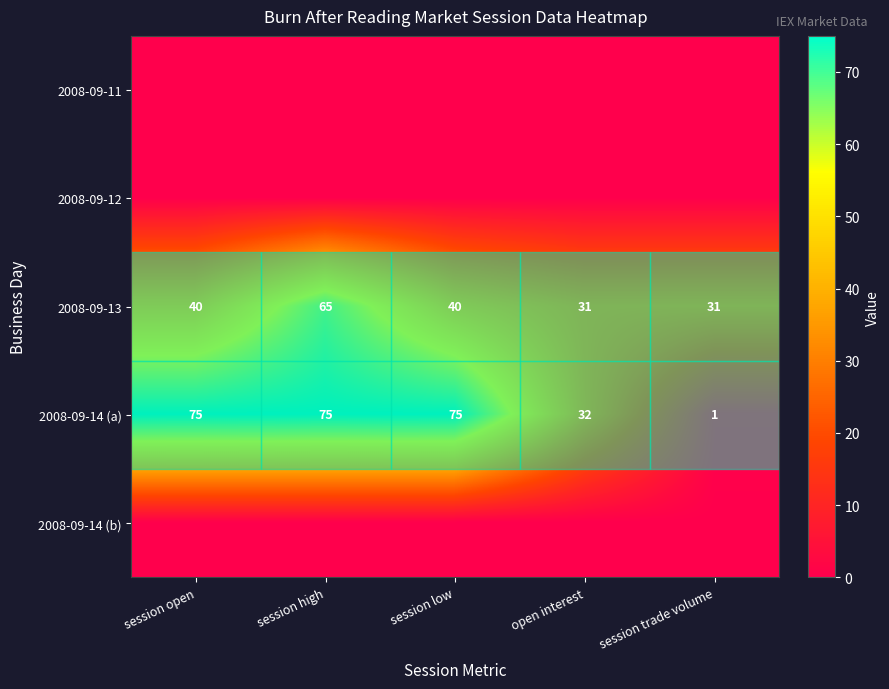

What value does the 2008-09-14 (a) series have at session open?

75